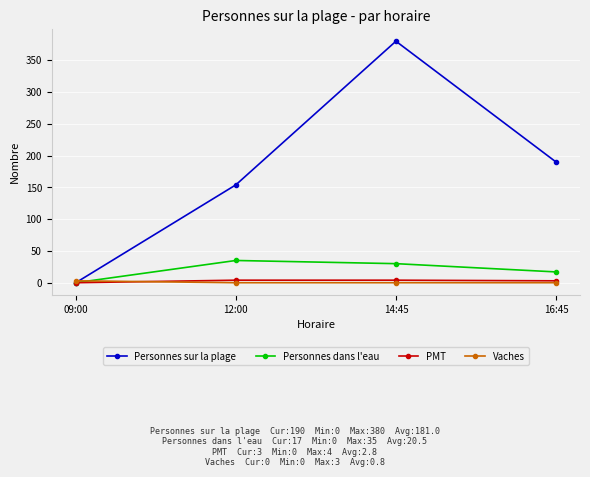

Which series has the largest range (max minus min)?

Personnes sur la plage